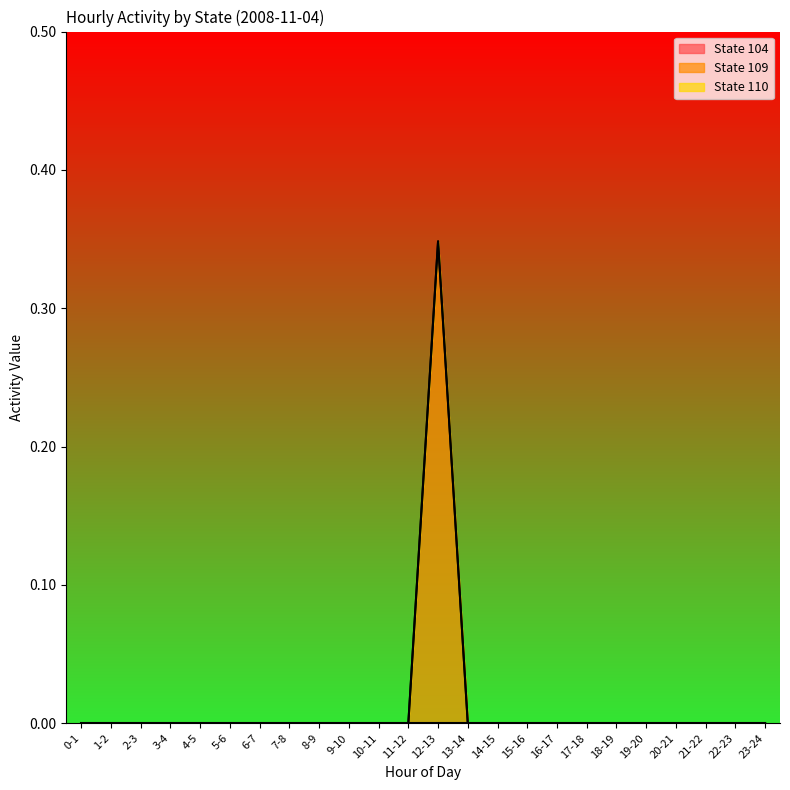

List the series in order of their peak value, highest first.

State 109, State 104, State 110